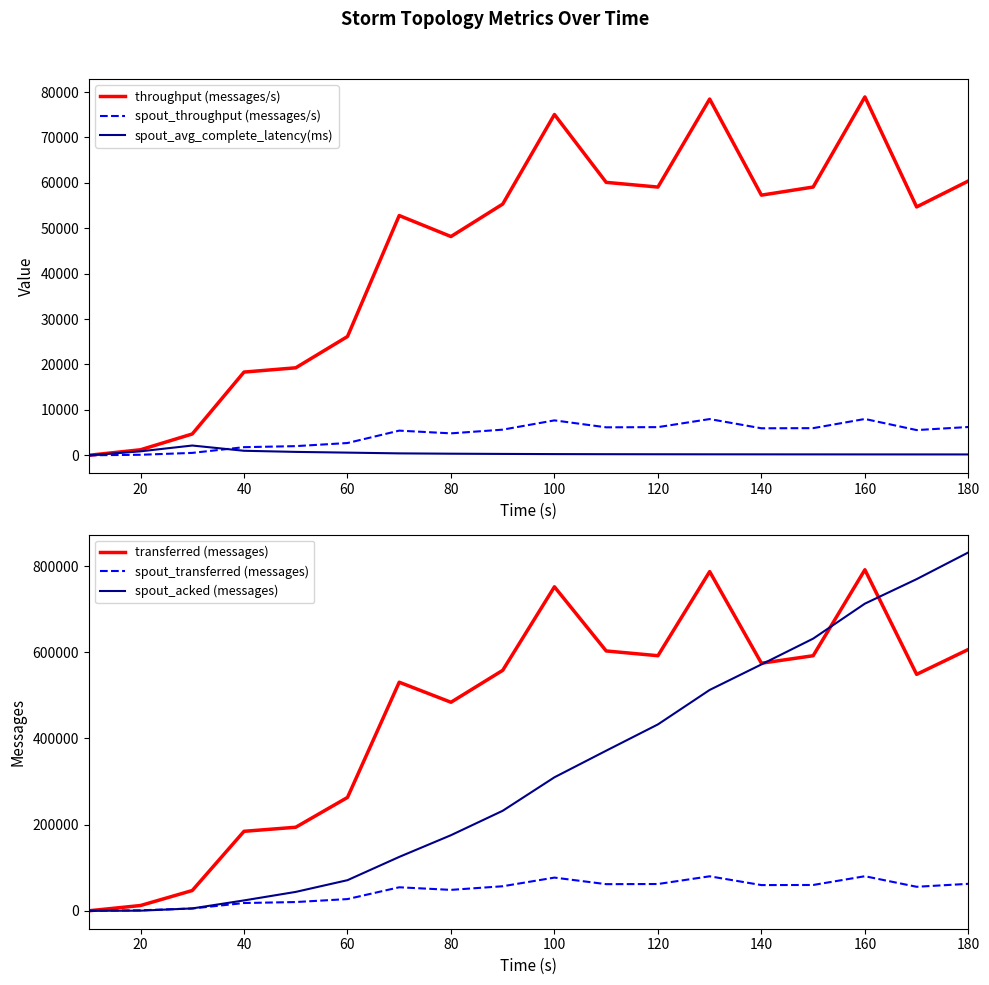

What is the highest value of the spout_avg_complete_latency(ms) series?

2153.6